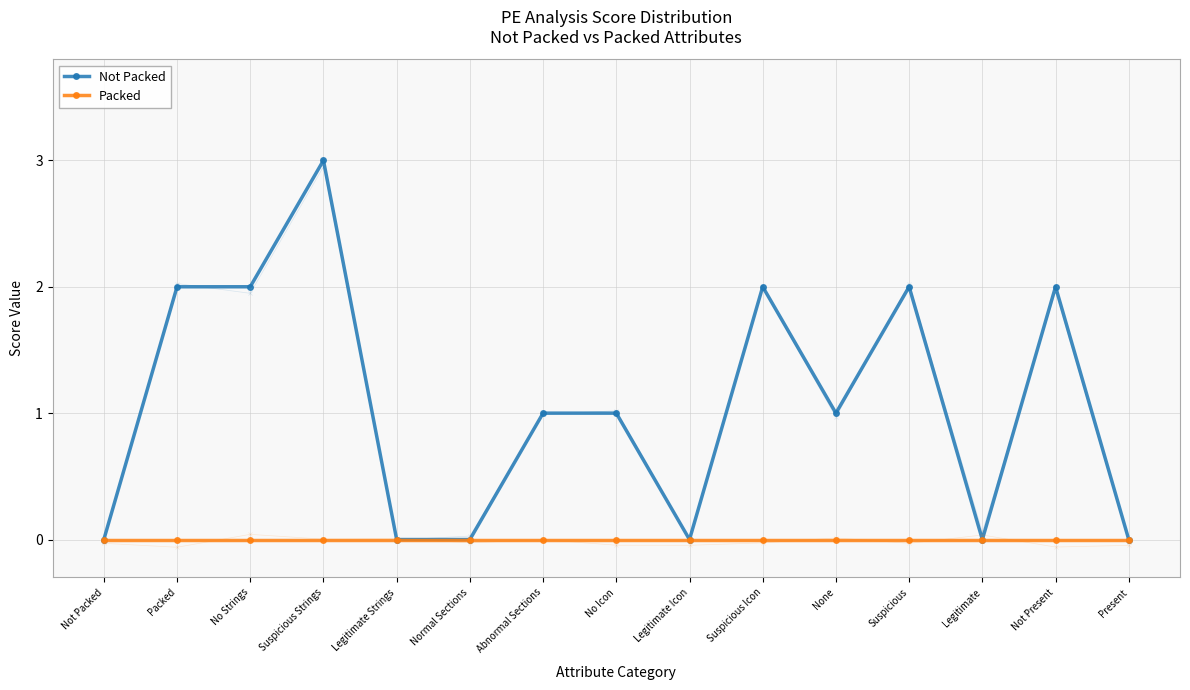

The value of Not Packed at Abnormal Sections is 1. True or false?

True